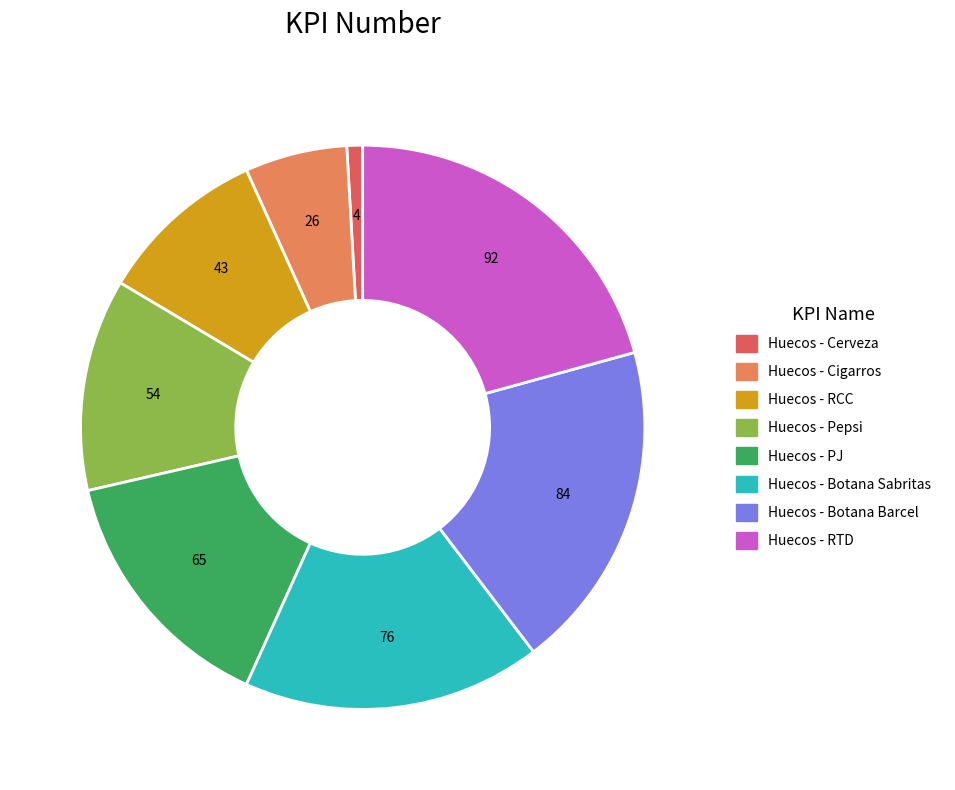

Count the number of slices in the pie.

8